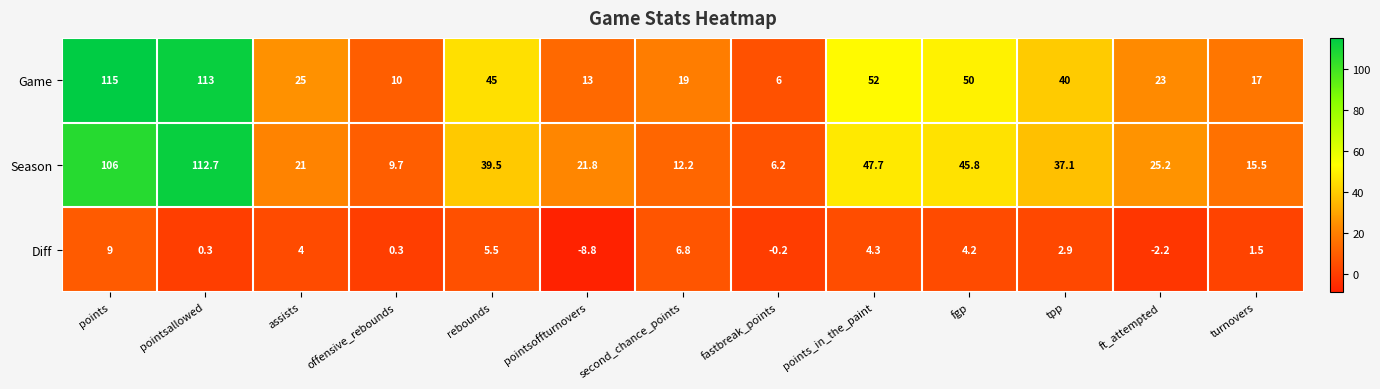

What is the difference between the maximum and second lowest values in the Game series?

105.0